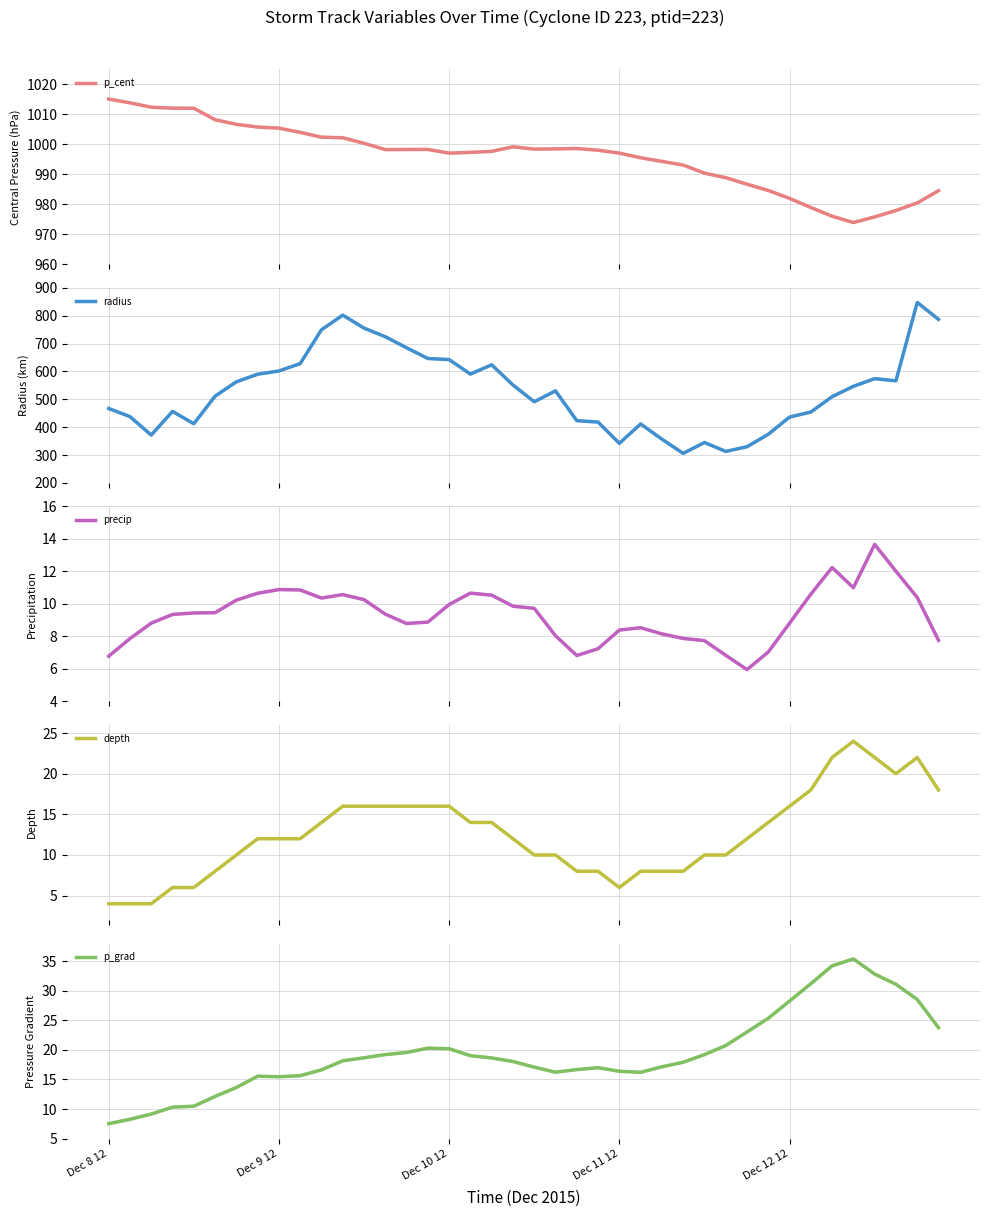

What is the spread (max minus min) of values at Dec 10 12?

987.1